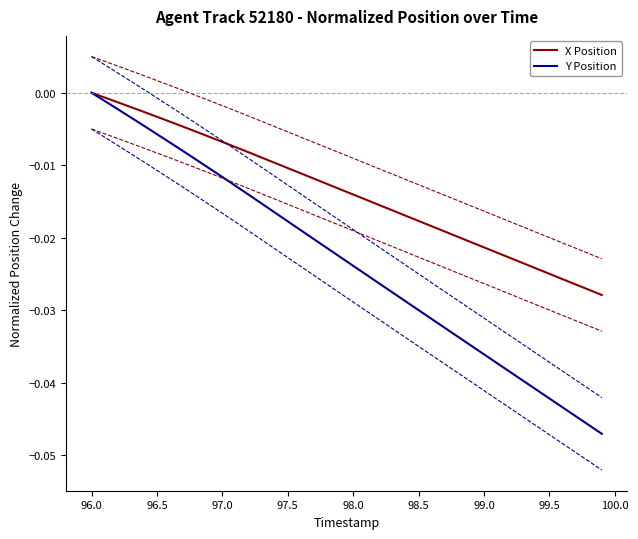

What is the label of the 20th point from the right?

98.0